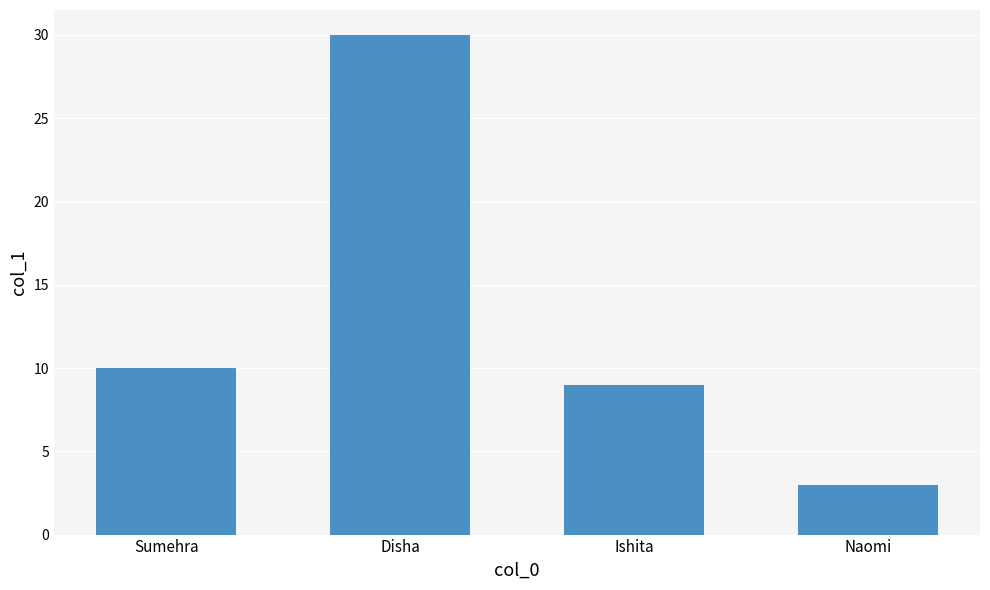

True or false: the data shows 5 at Naomi.

False